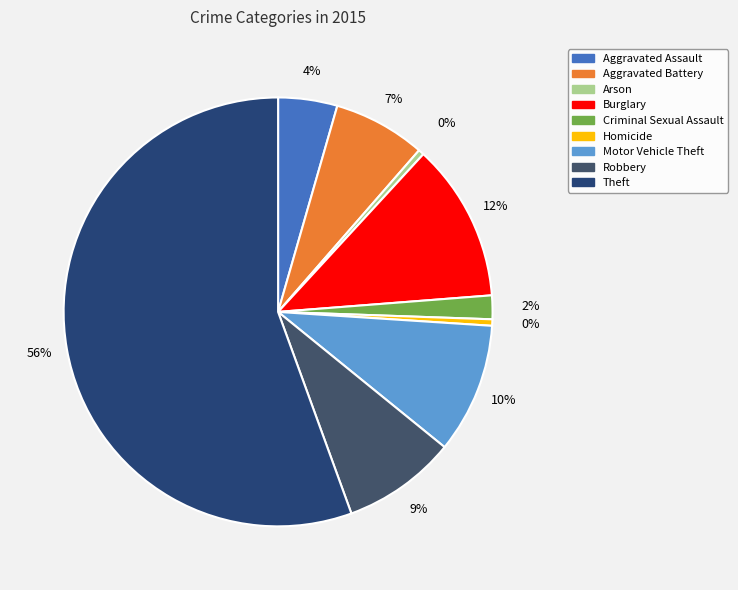

How many segments does this pie chart have?

9